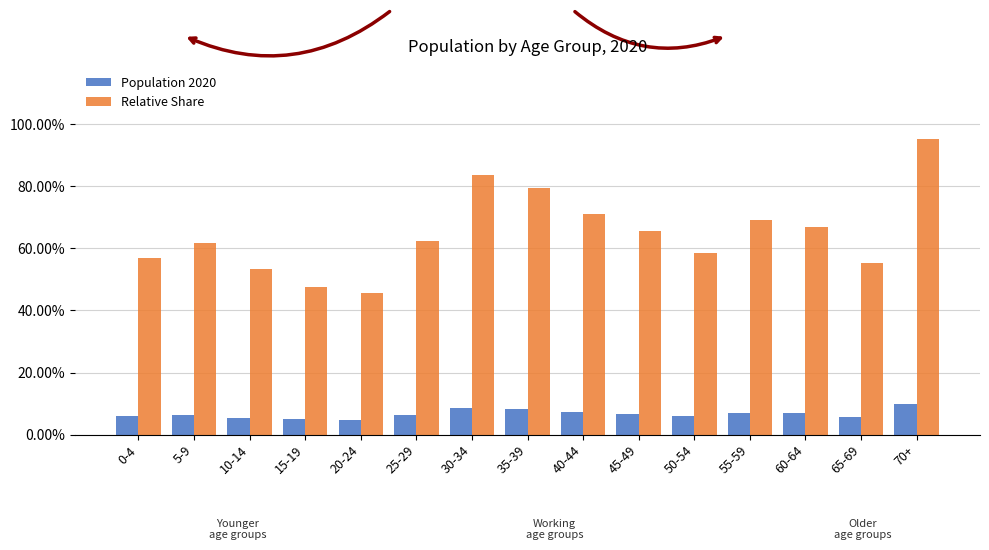

The Relative Share series shows 0.6 at 25-29. True or false?

True